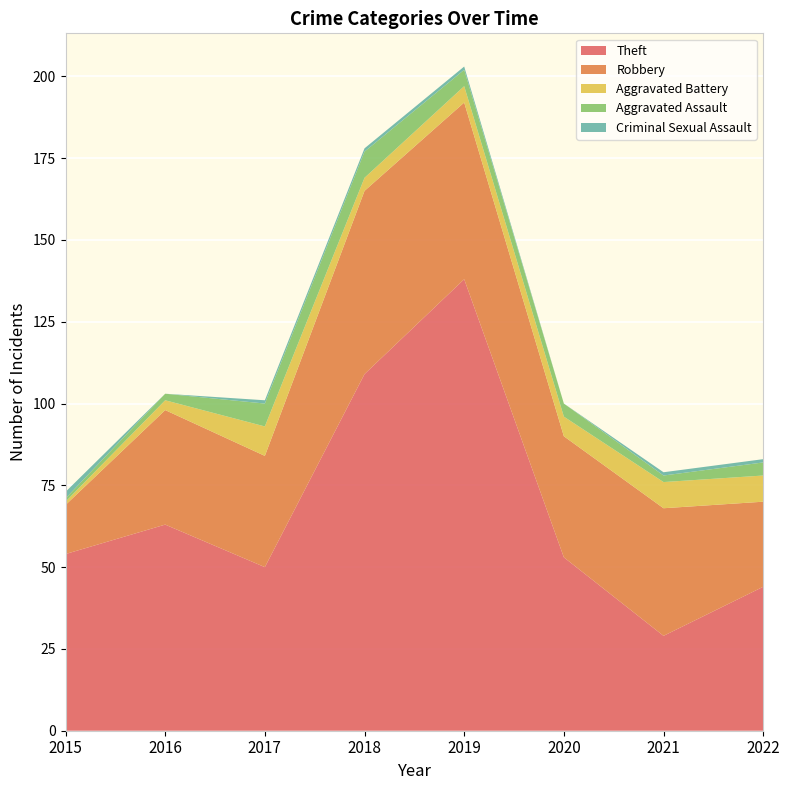

Reading right to left, what are all the values shown in this chart?

Theft: 2022=44	2021=29	2020=53	2019=138	2018=109	2017=50	2016=63	2015=54
Robbery: 2022=26	2021=39	2020=37	2019=54	2018=56	2017=34	2016=35	2015=15
Aggravated Battery: 2022=8	2021=8	2020=6	2019=5	2018=4	2017=9	2016=3	2015=1
Aggravated Assault: 2022=4	2021=2	2020=4	2019=5	2018=8	2017=7	2016=2	2015=1
Criminal Sexual Assault: 2022=1	2021=1	2020=0	2019=1	2018=1	2017=1	2016=0	2015=2